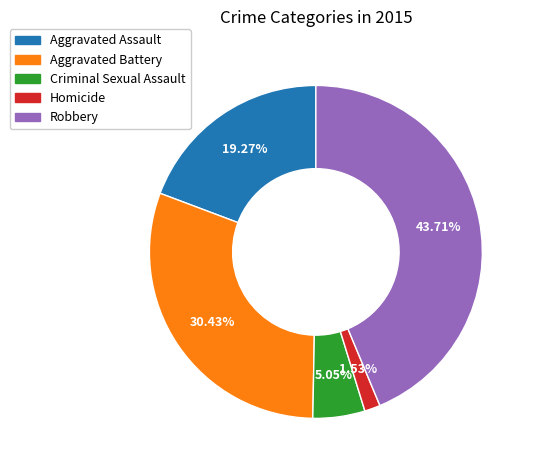

Is there any slice that represents more than half of the pie?

No